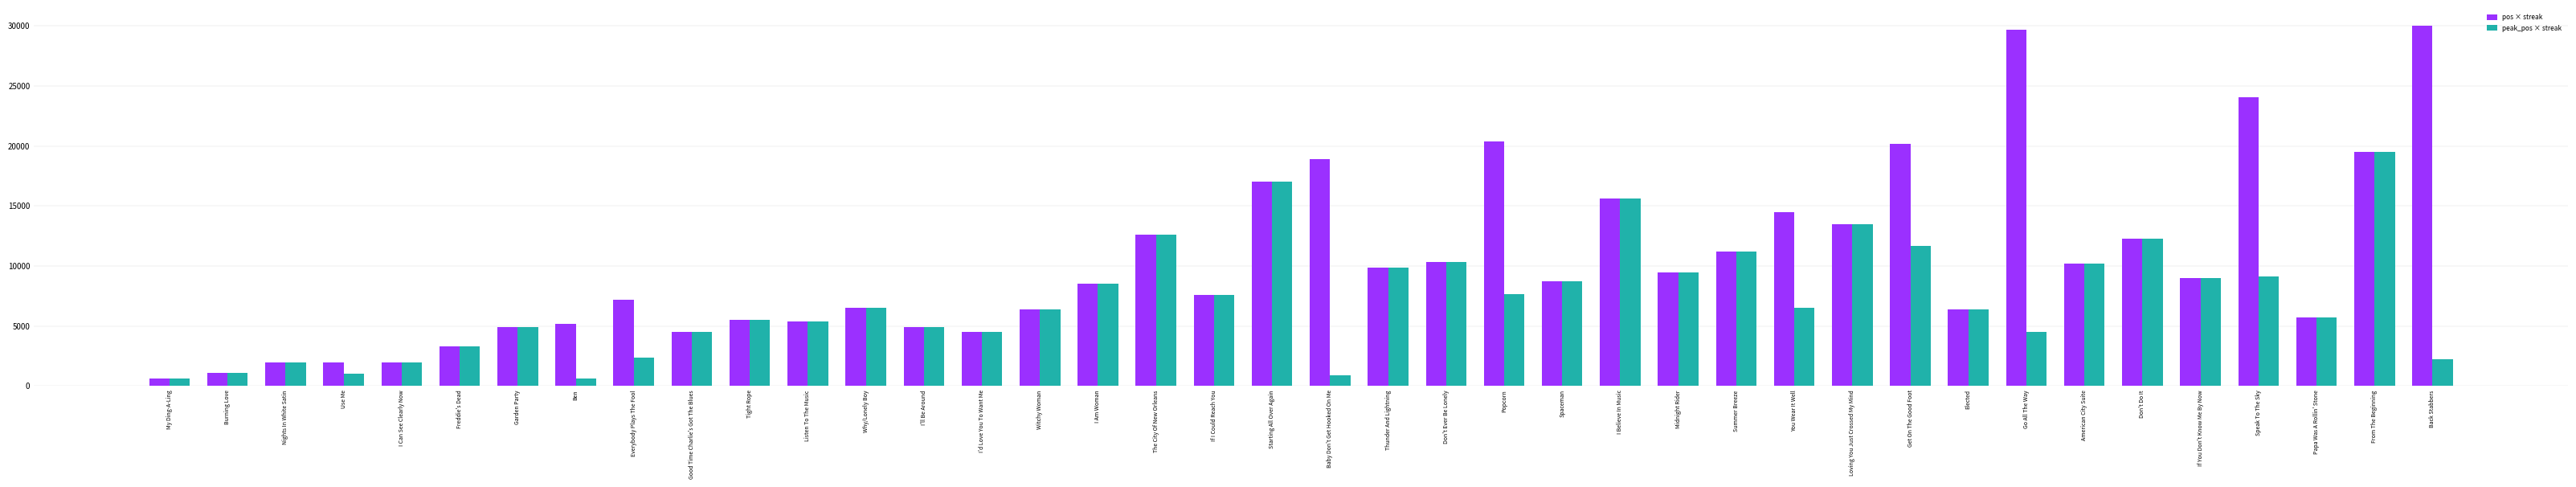

Rank the series by their maximum value, from highest to lowest.

pos × streak, peak_pos × streak